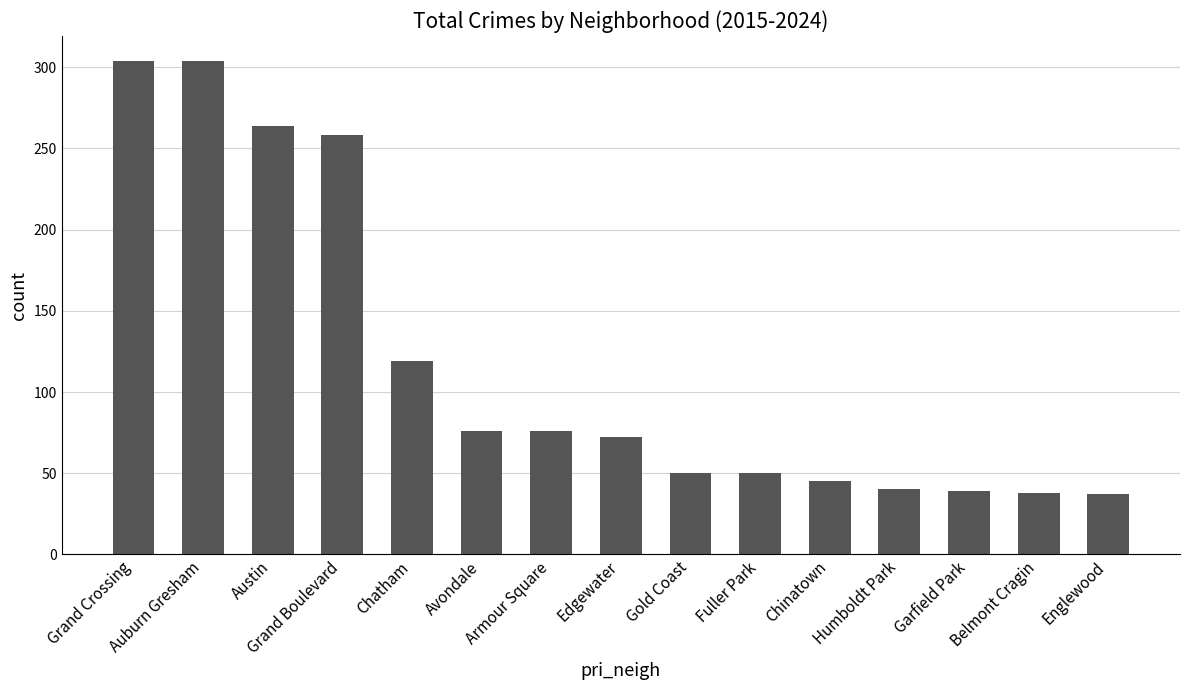

Does the chart contain stacked bars?

No